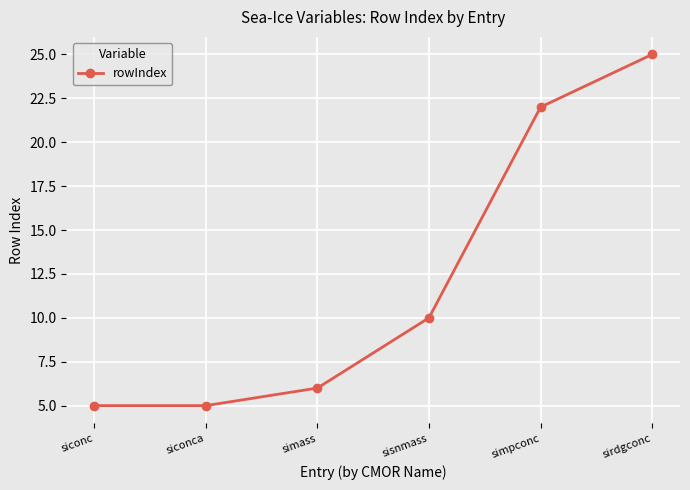

At which category does the chart reach its peak across all series?

sirdgconc